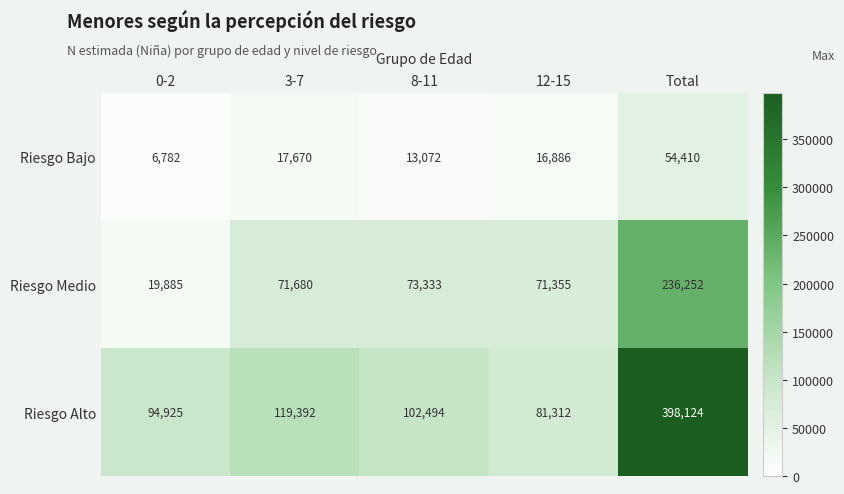

What is the approximate value of Riesgo Medio at Total?

236252